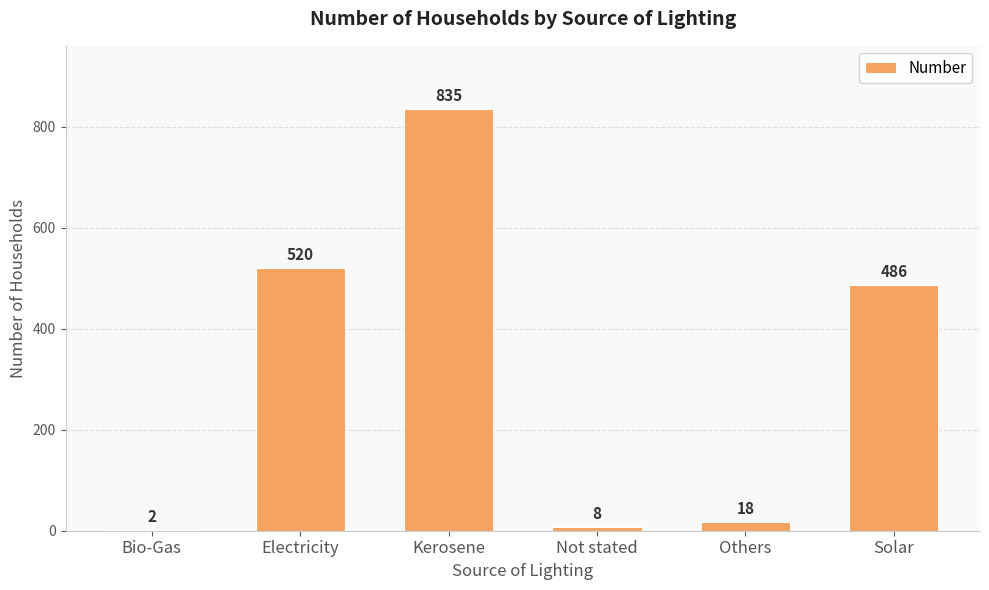

True or false: the data shows 2 at Bio-Gas.

True